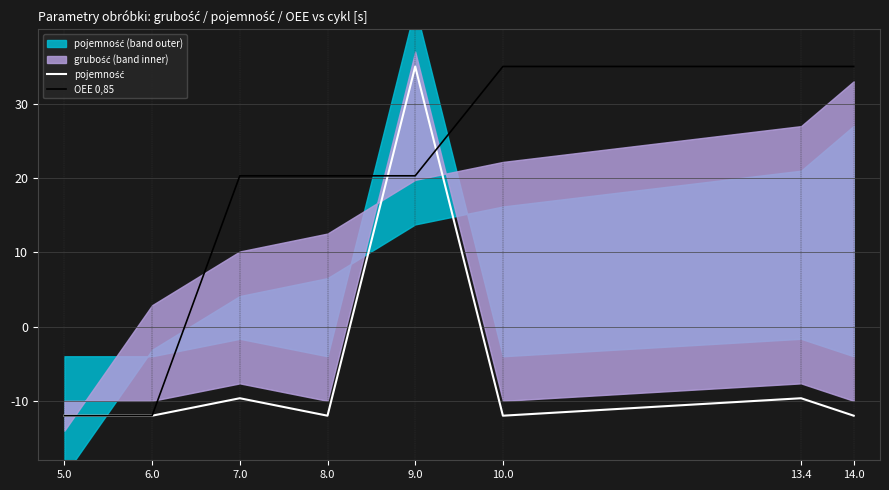

How many categories are shown in the chart?

8